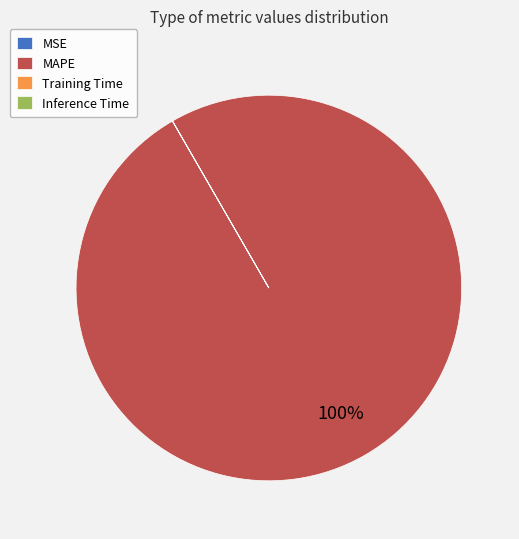

Is it true that MAPE is 85% of the pie?

False